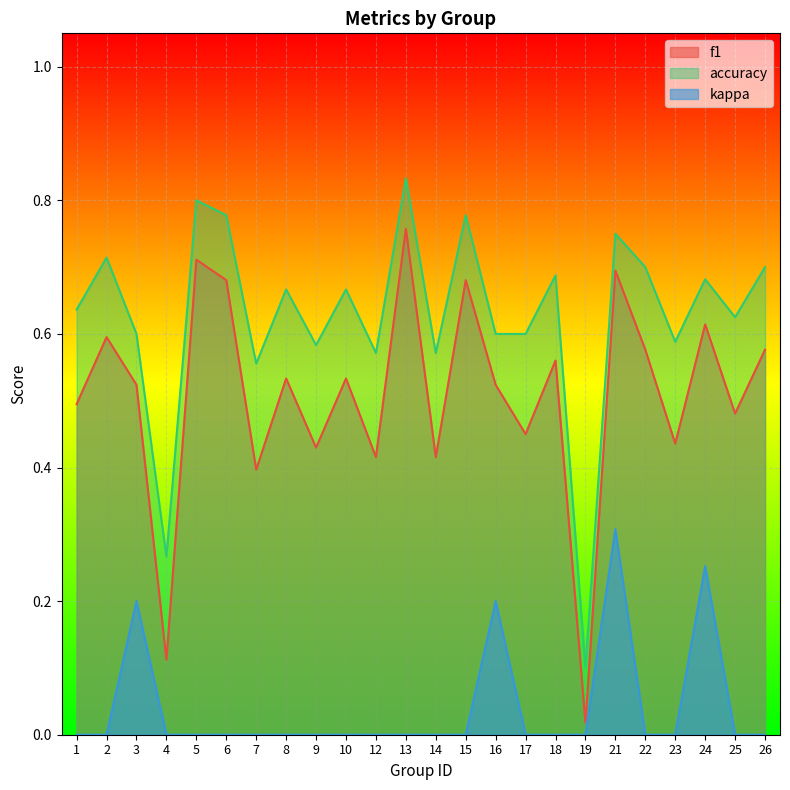

What is the difference between the highest and lowest values at 25?

0.6